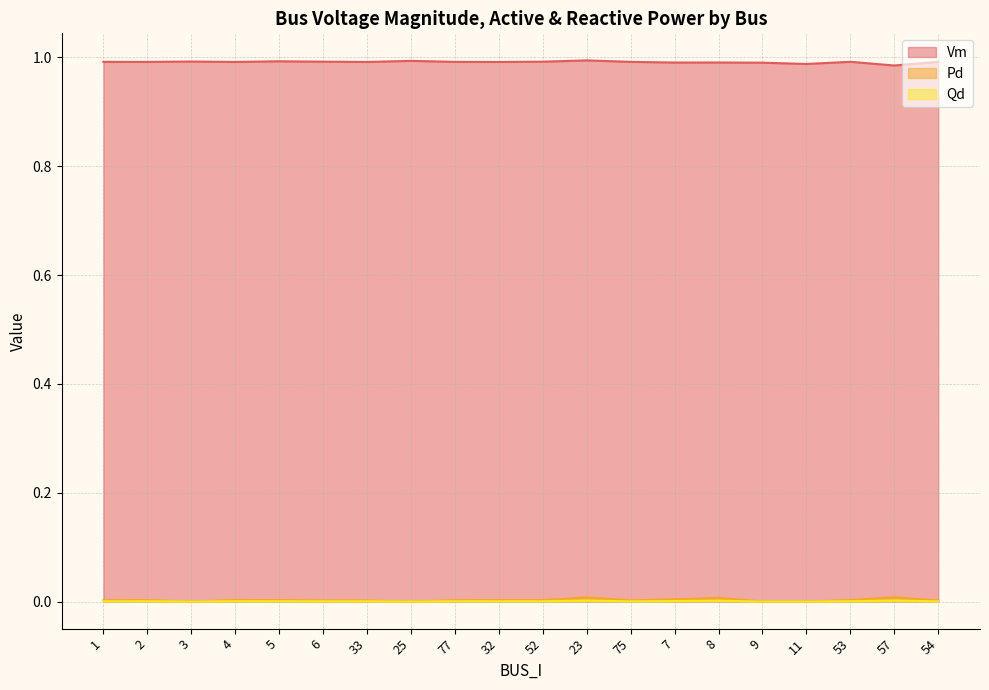

At 25, list the series in order from smallest to largest.

Pd, Qd, Vm